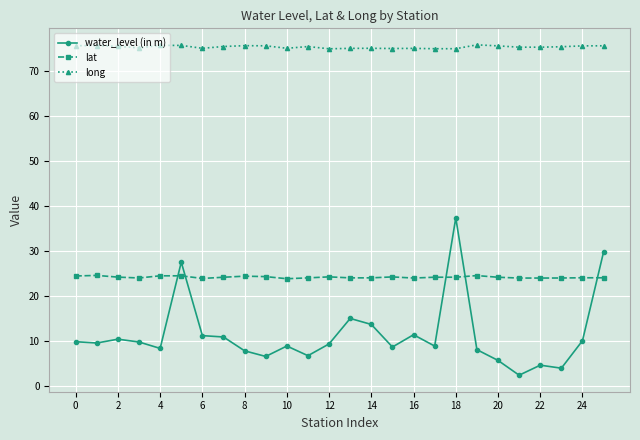

How many lines are shown in the chart?

3